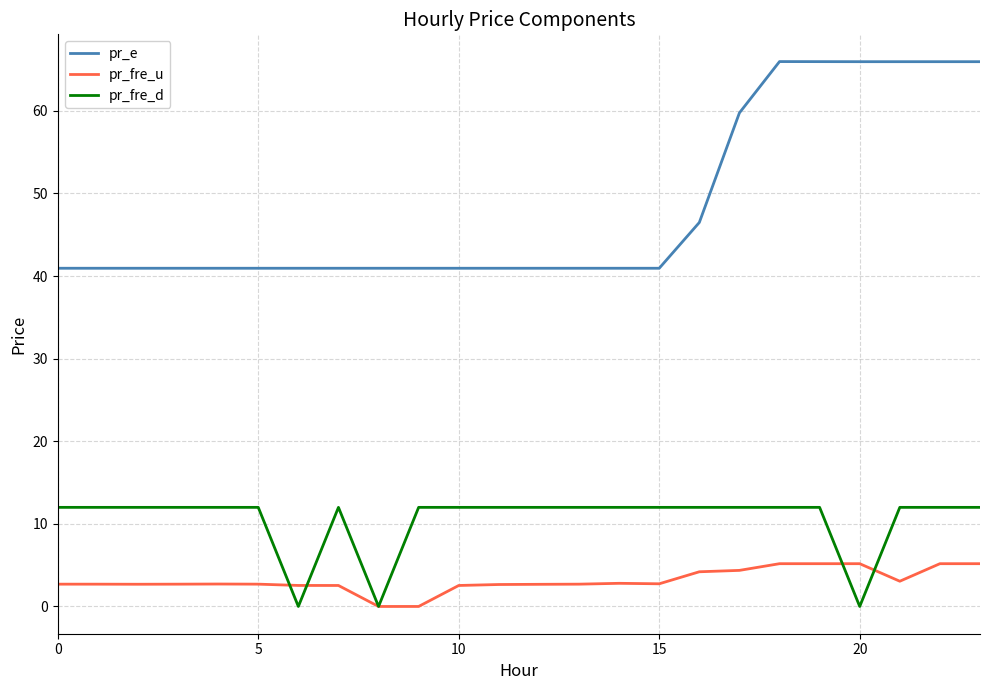

What is the difference between the maximum and minimum values in the pr_e series?

25.0